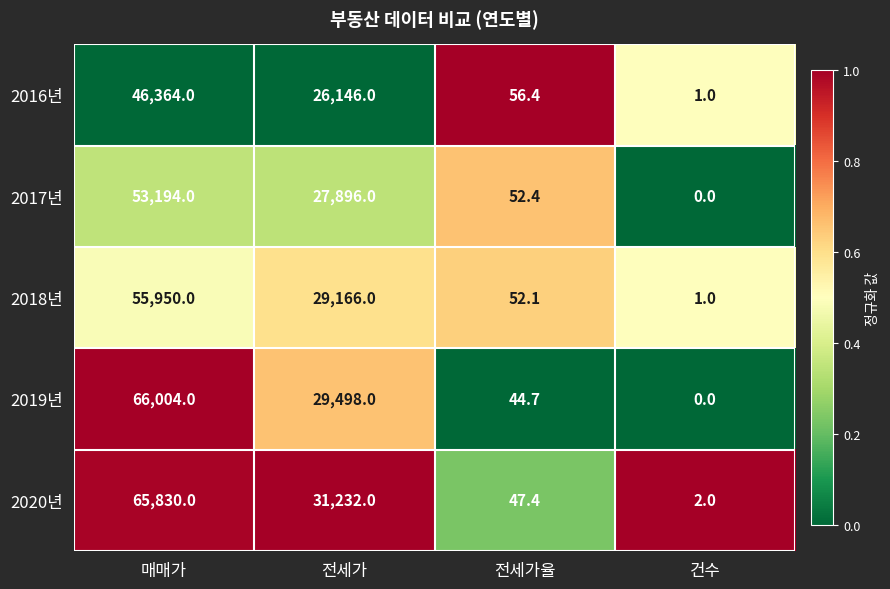

List the series in order of their peak value, lowest first.

2016년, 2017년, 2018년, 2020년, 2019년